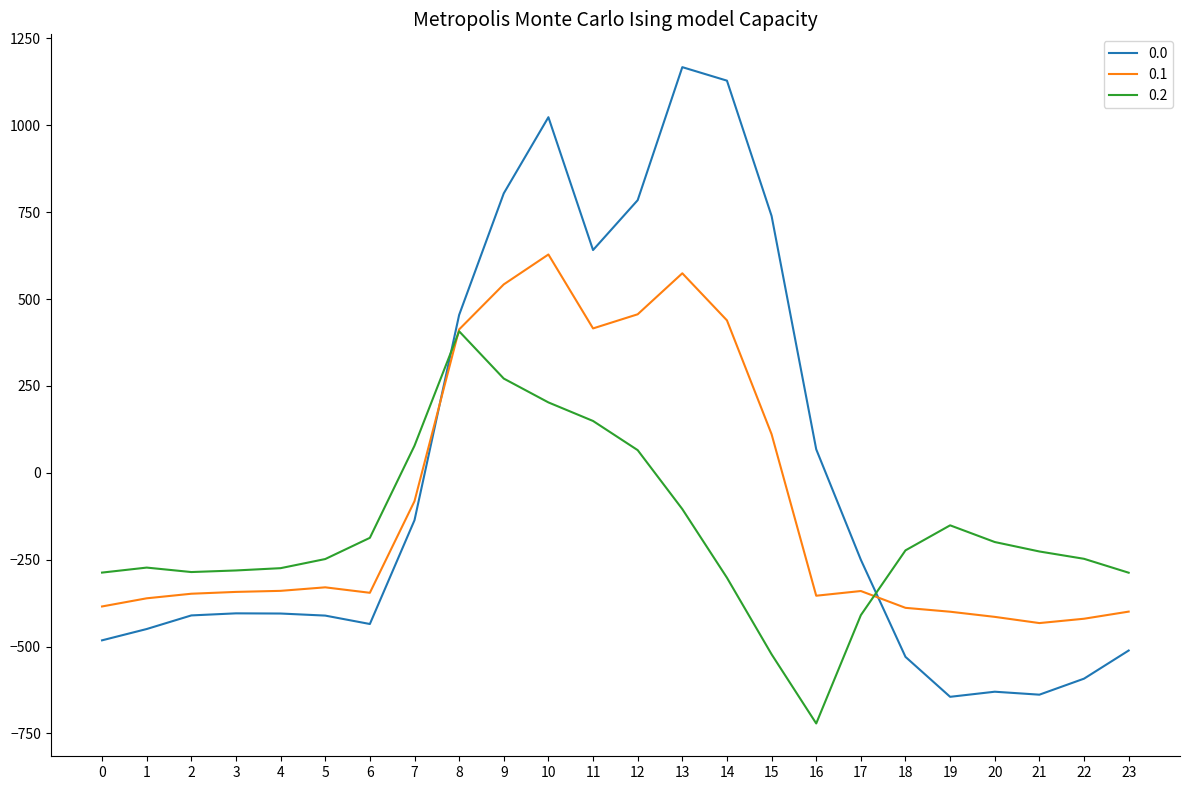

How many negative values does the 0.1 series have?

16